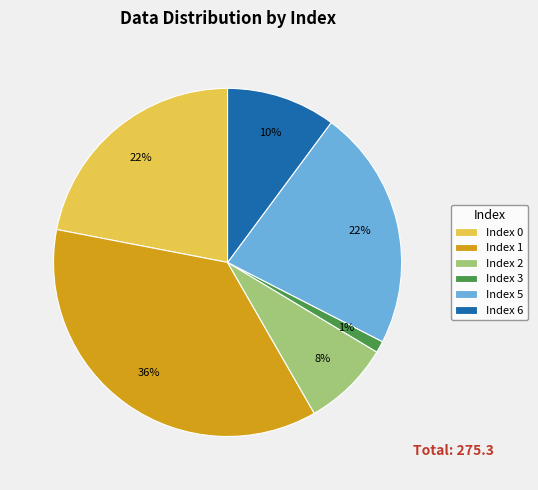

The Index 6 slice represents 10% of the pie. True or false?

True